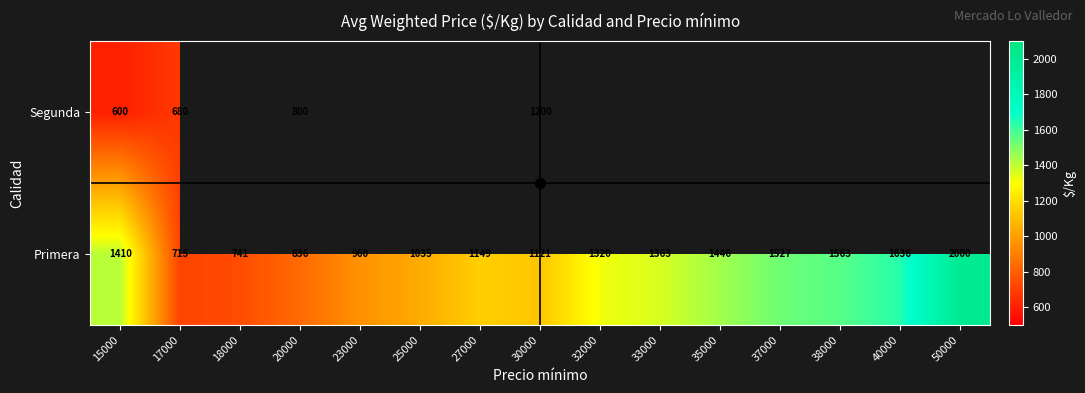

Which has a higher value, 33000 or 27000?

33000